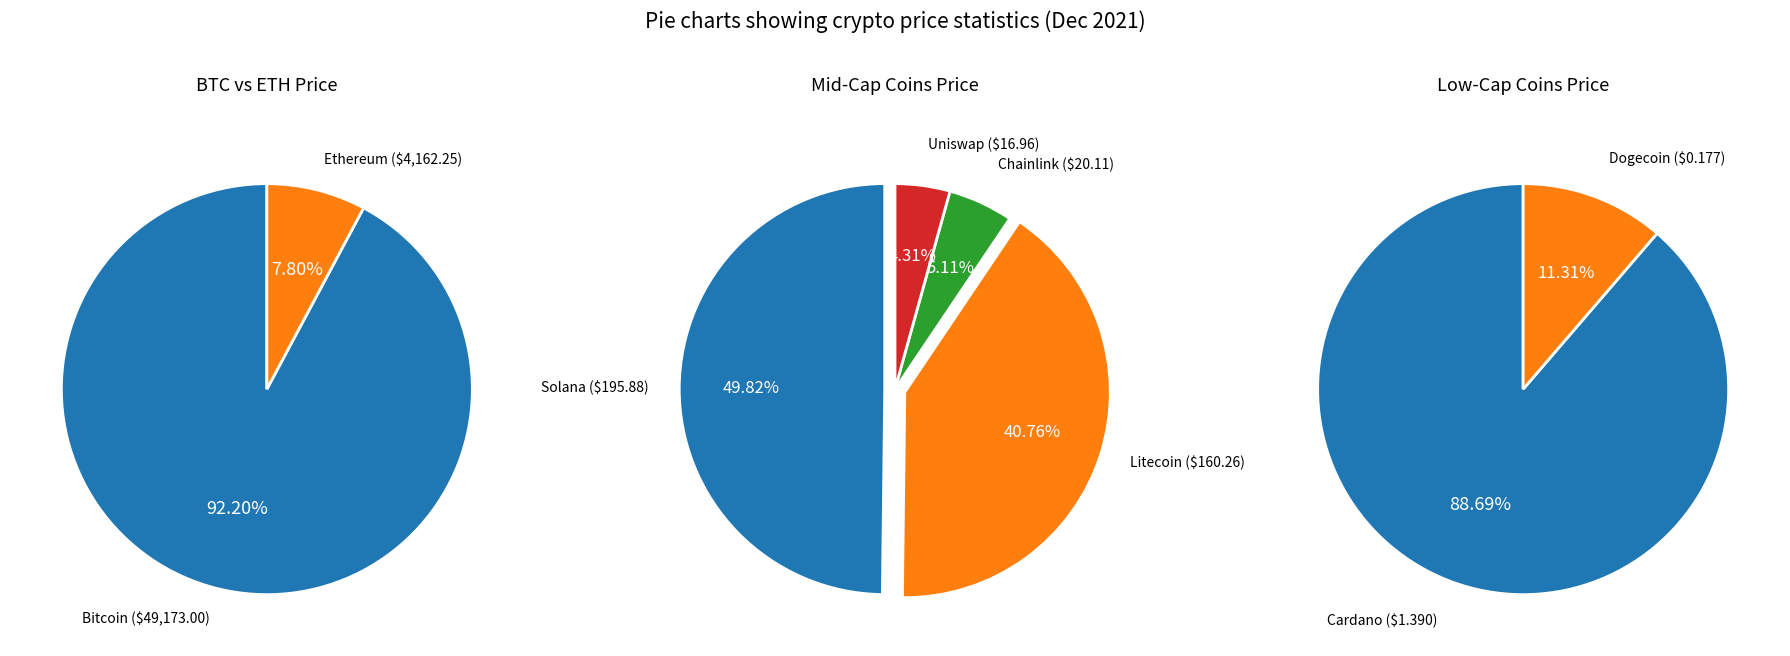

Which slice is the smallest?

doge